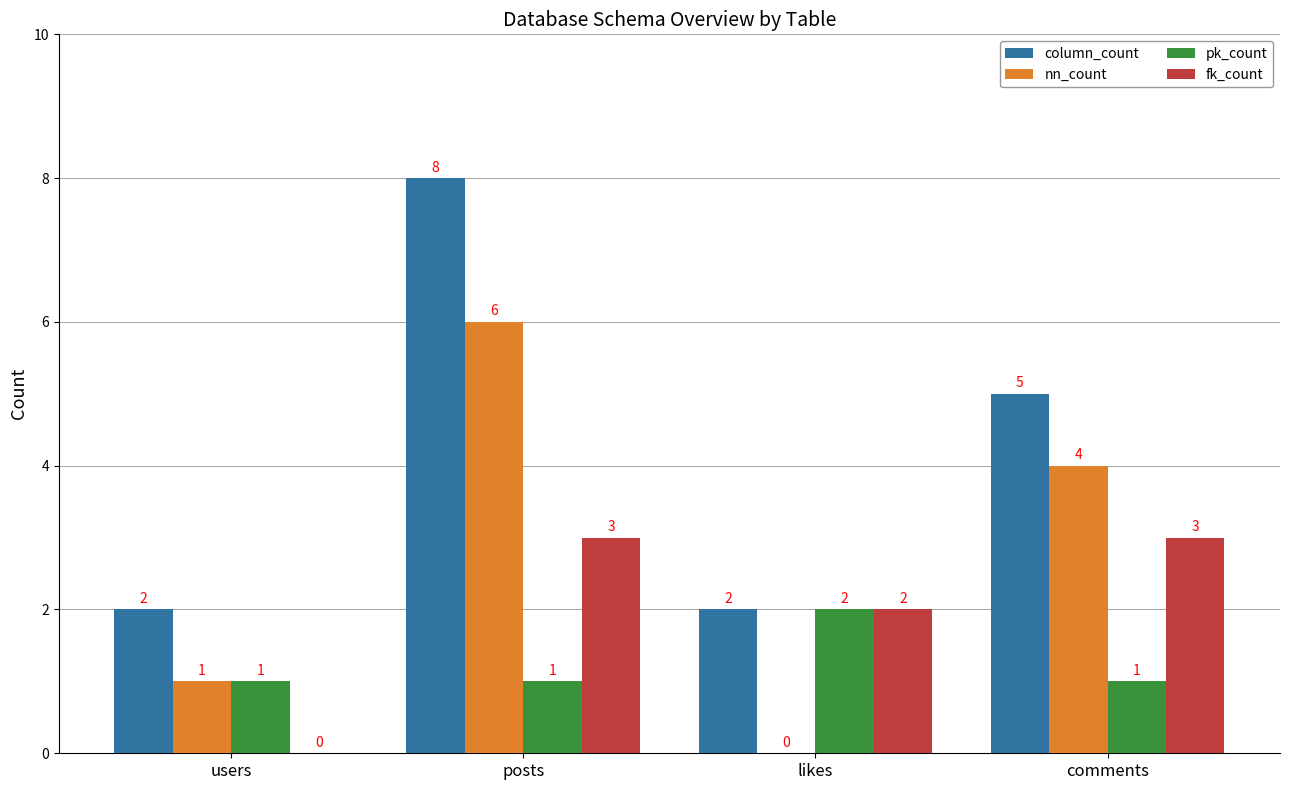

How many values in fk_count are above zero?

3